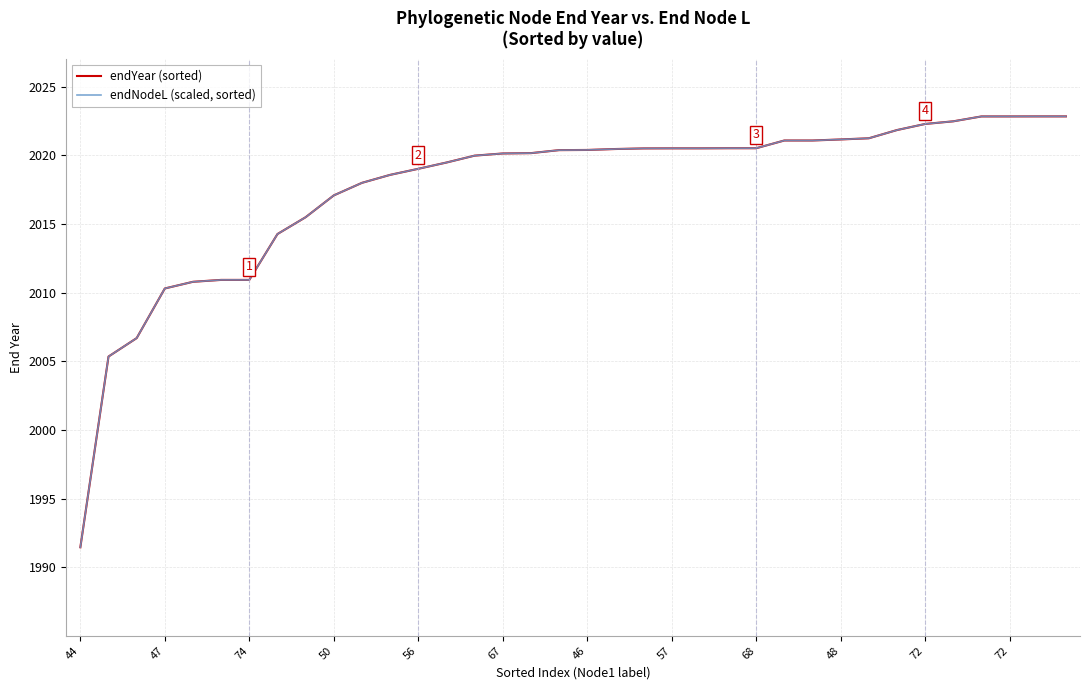

True or false: endYear (sorted) and endNodeL (scaled, sorted) cross at least once.

True